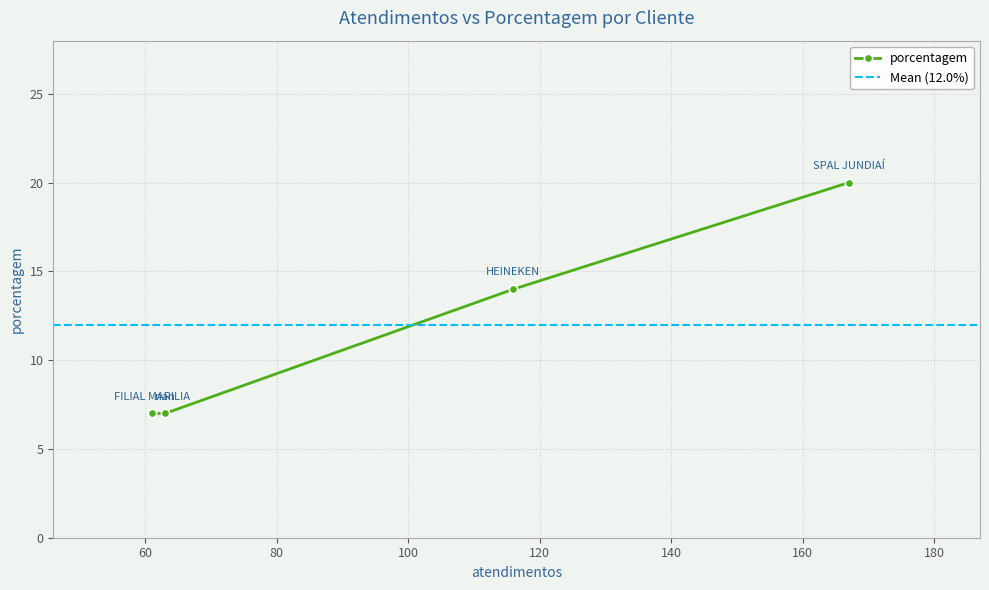

How many values are between 7 and 20?

4